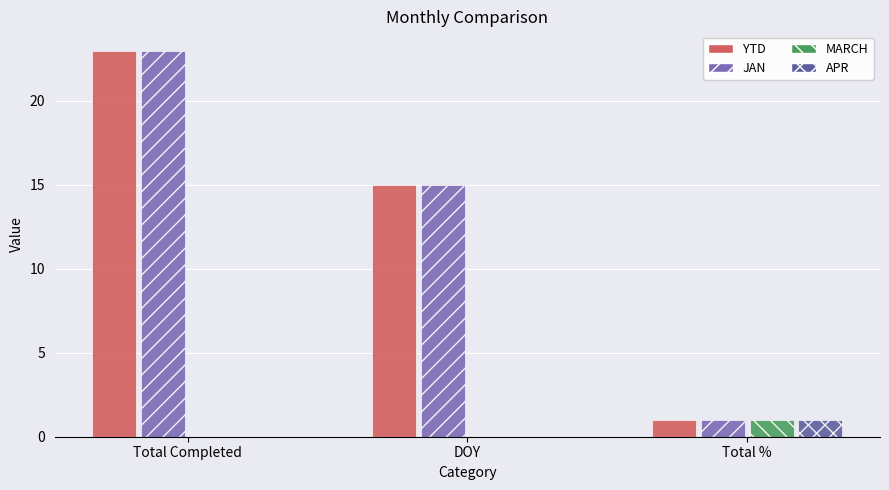

Is the value of YTD at Total % greater than the value of APR at Total %?

No